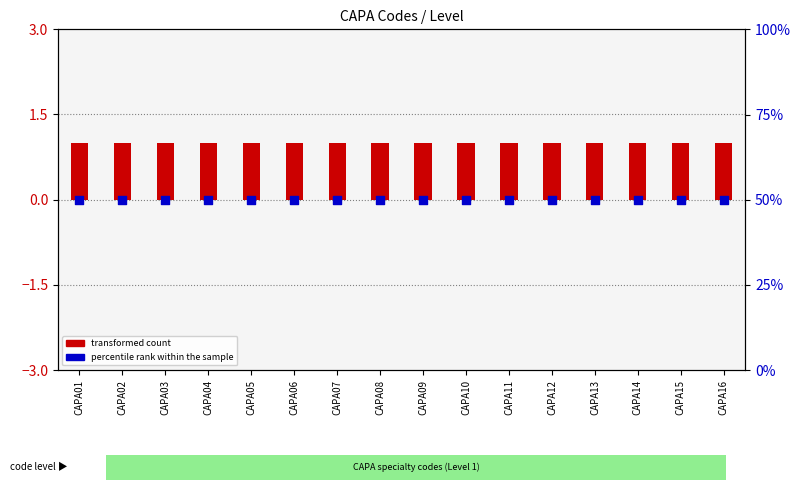

Which series contains the highest Y value?

percentile rank within the sample